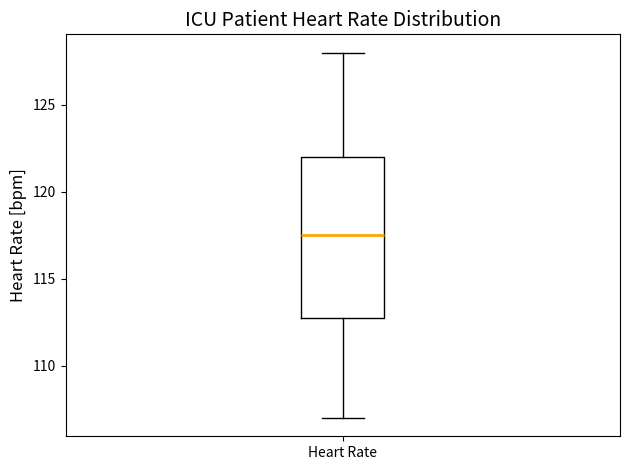

Read this box plot against the y-axis: the position of the median line, the range covered by the box, and the ends of both whiskers. The values are not printed on the chart, so give them approximately, as read against the axis.

median 117.5, box 113.0 to 122.0, whiskers 107.0 to 128.0